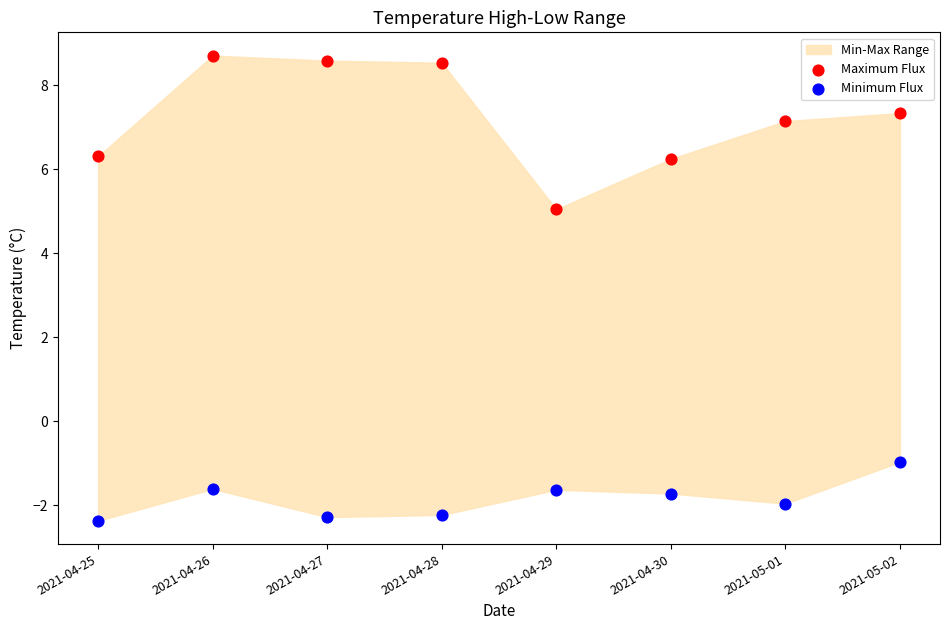

Across all data points, what is the range of Y values (max minus min)?

11.1